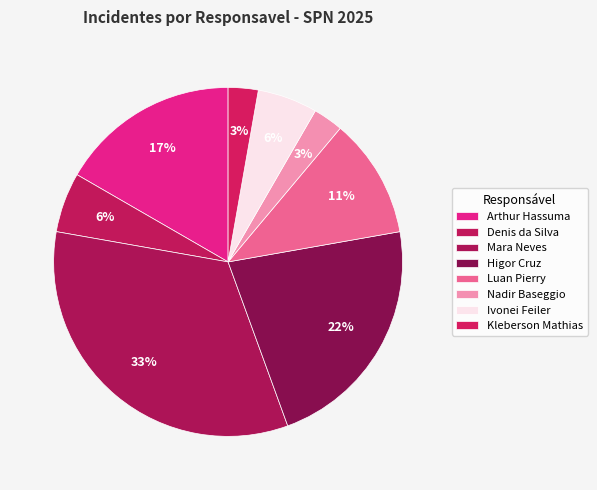

Which has a higher value, Mara Neves or Higor Cruz?

Mara Neves